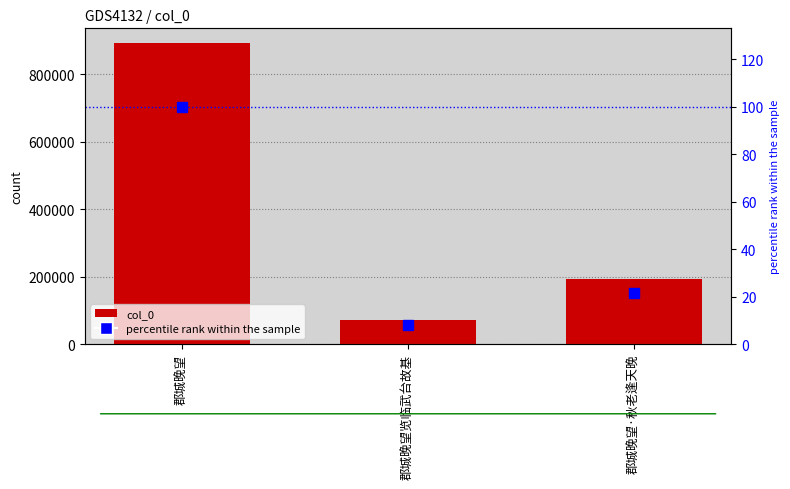

List the series in order of their overall mean, lowest first.

percentile rank within the sample, col_0